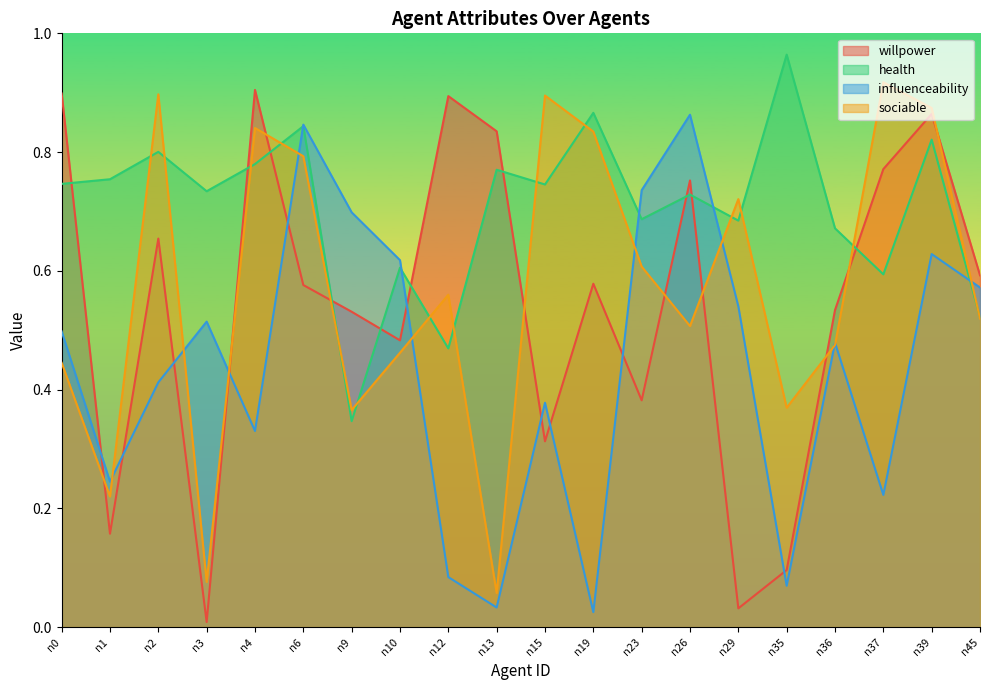

Reading left to right, transcribe all the data shown in this chart.

willpower: n0=0.9	n1=0.2	n2=0.7	n3=0.0	n4=0.9	n6=0.6	n9=0.5	n10=0.5	n12=0.9	n13=0.8	n15=0.3	n19=0.6	n23=0.4	n26=0.8	n29=0.0	n35=0.1	n36=0.5	n37=0.8	n39=0.9	n45=0.6
health: n0=0.7	n1=0.8	n2=0.8	n3=0.7	n4=0.8	n6=0.8	n9=0.3	n10=0.6	n12=0.5	n13=0.8	n15=0.7	n19=0.9	n23=0.7	n26=0.7	n29=0.7	n35=1.0	n36=0.7	n37=0.6	n39=0.8	n45=0.5
influenceability: n0=0.5	n1=0.2	n2=0.4	n3=0.5	n4=0.3	n6=0.8	n9=0.7	n10=0.6	n12=0.1	n13=0.0	n15=0.4	n19=0.0	n23=0.7	n26=0.9	n29=0.5	n35=0.1	n36=0.5	n37=0.2	n39=0.6	n45=0.6
sociable: n0=0.4	n1=0.2	n2=0.9	n3=0.1	n4=0.8	n6=0.8	n9=0.4	n10=0.5	n12=0.6	n13=0.1	n15=0.9	n19=0.8	n23=0.6	n26=0.5	n29=0.7	n35=0.4	n36=0.5	n37=0.9	n39=0.9	n45=0.5